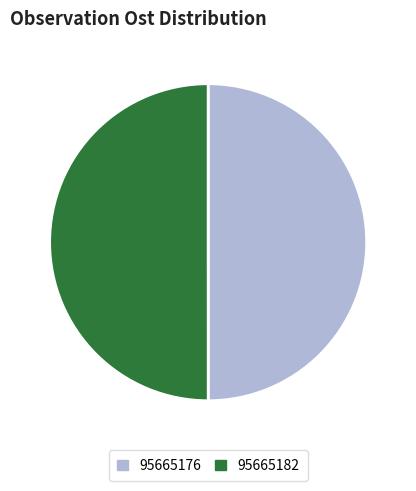

What is the ratio of the value at 95665182 to the value at 95665176?

1.0